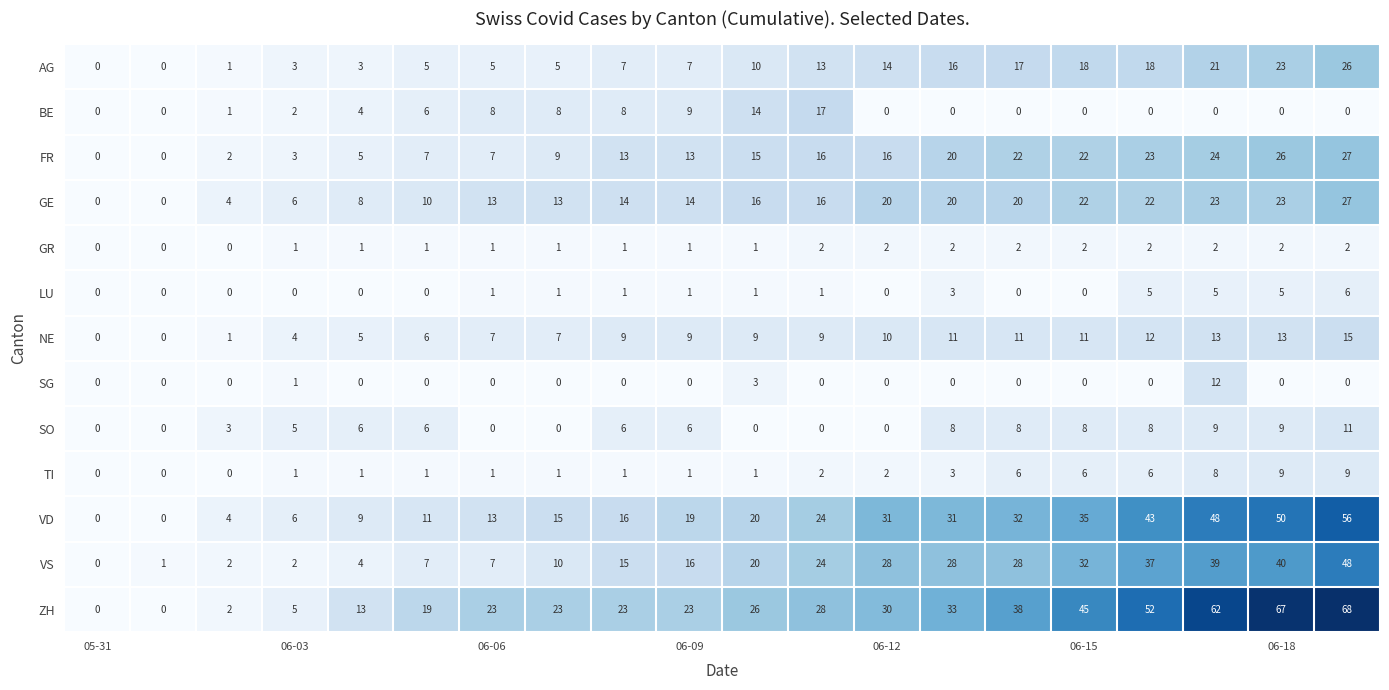

What is the difference between the maximum and minimum values in the SG series?

12